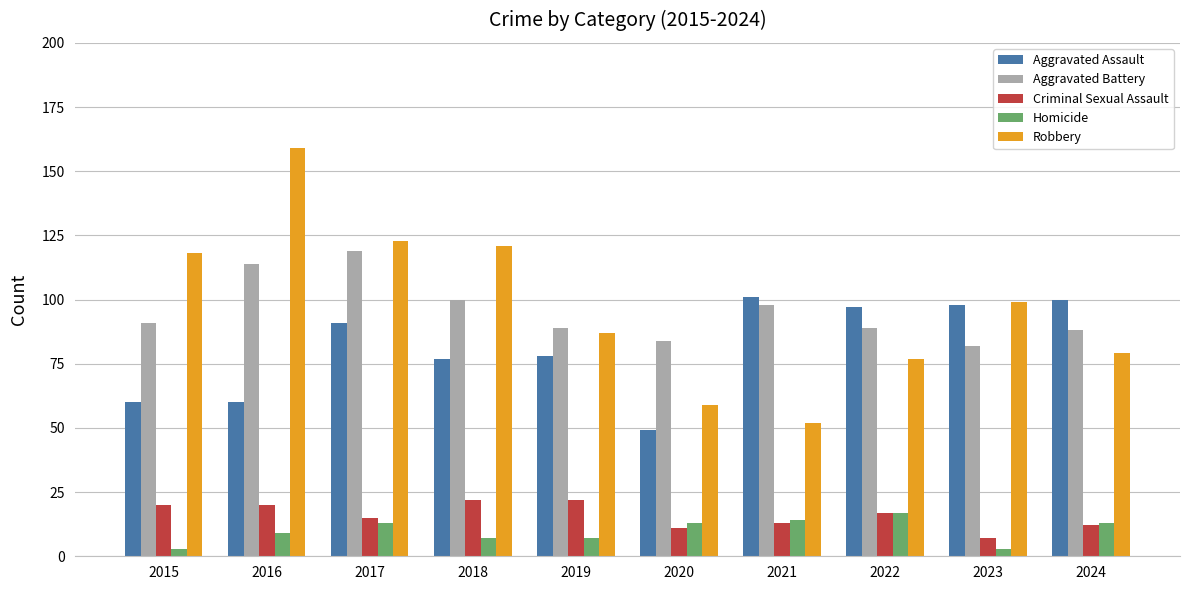

Which series has the largest total across all categories?

Robbery